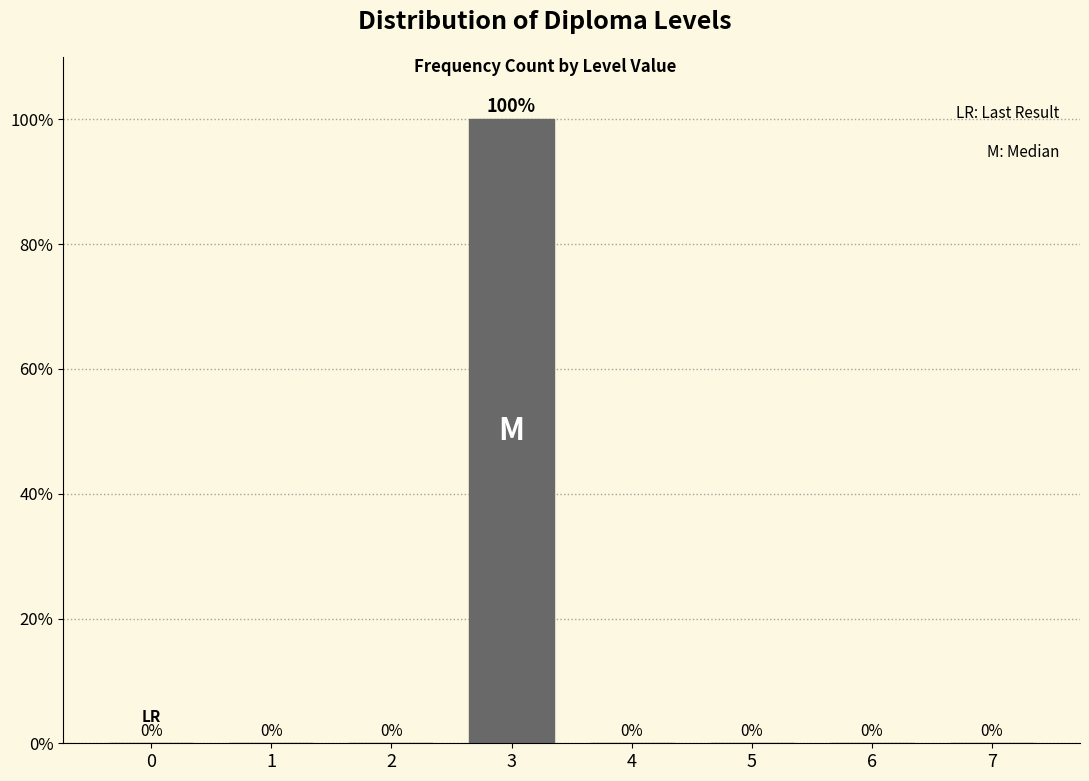

Reading right to left, what are all the values shown in this chart?

7=0	6=0	5=0	4=0	3=100	2=0	1=0	0=0